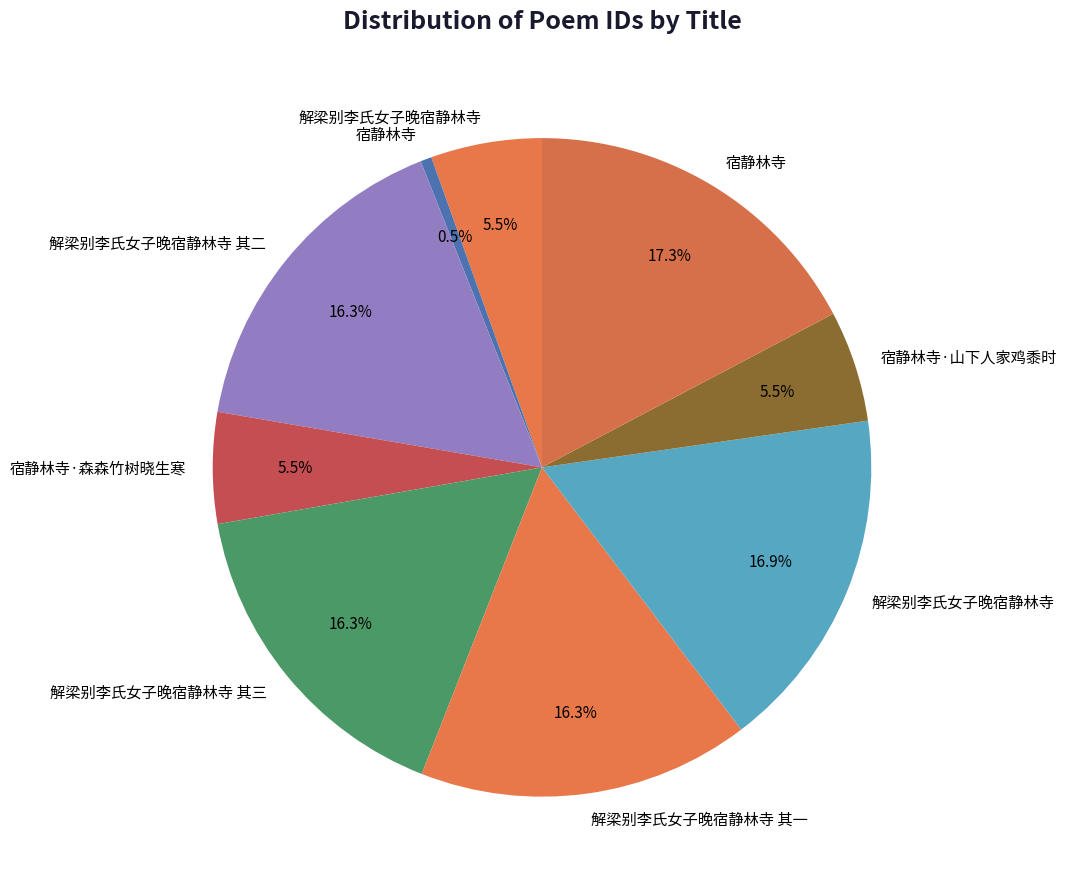

How many slices are in this pie chart?

9